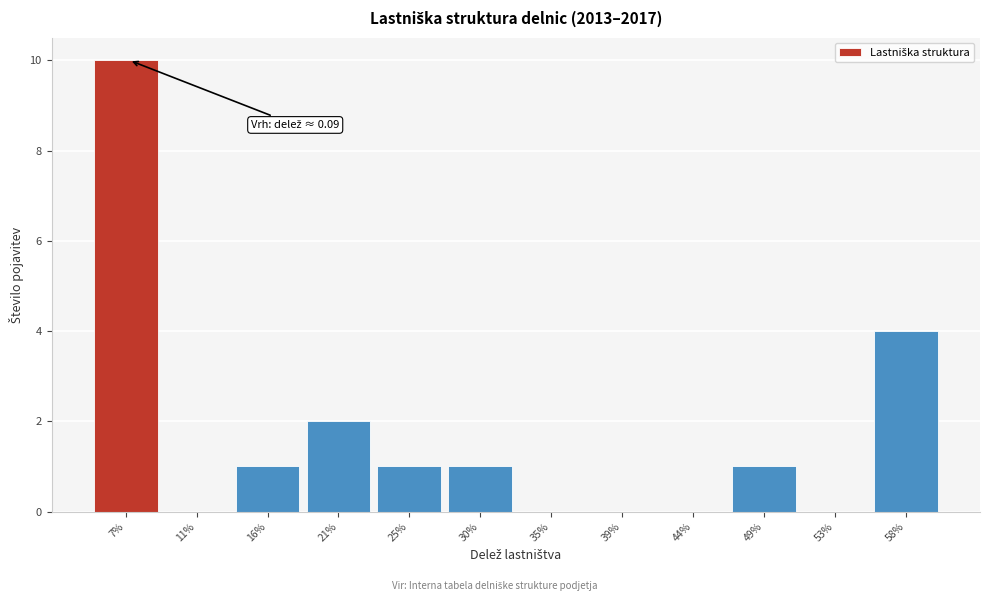

Reading left to right, extract all data points from this chart.

7%=10	11%=0	16%=1	21%=2	25%=1	30%=1	35%=0	39%=0	44%=0	49%=1	53%=0	58%=4